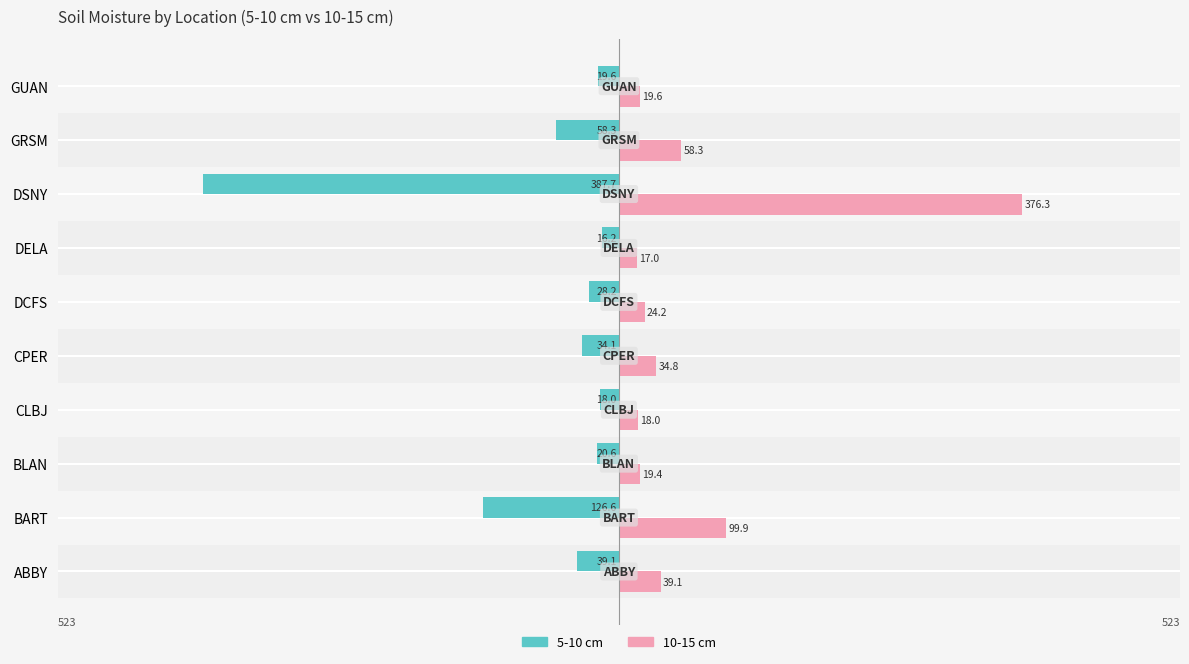

How many categories are shown in the chart?

10